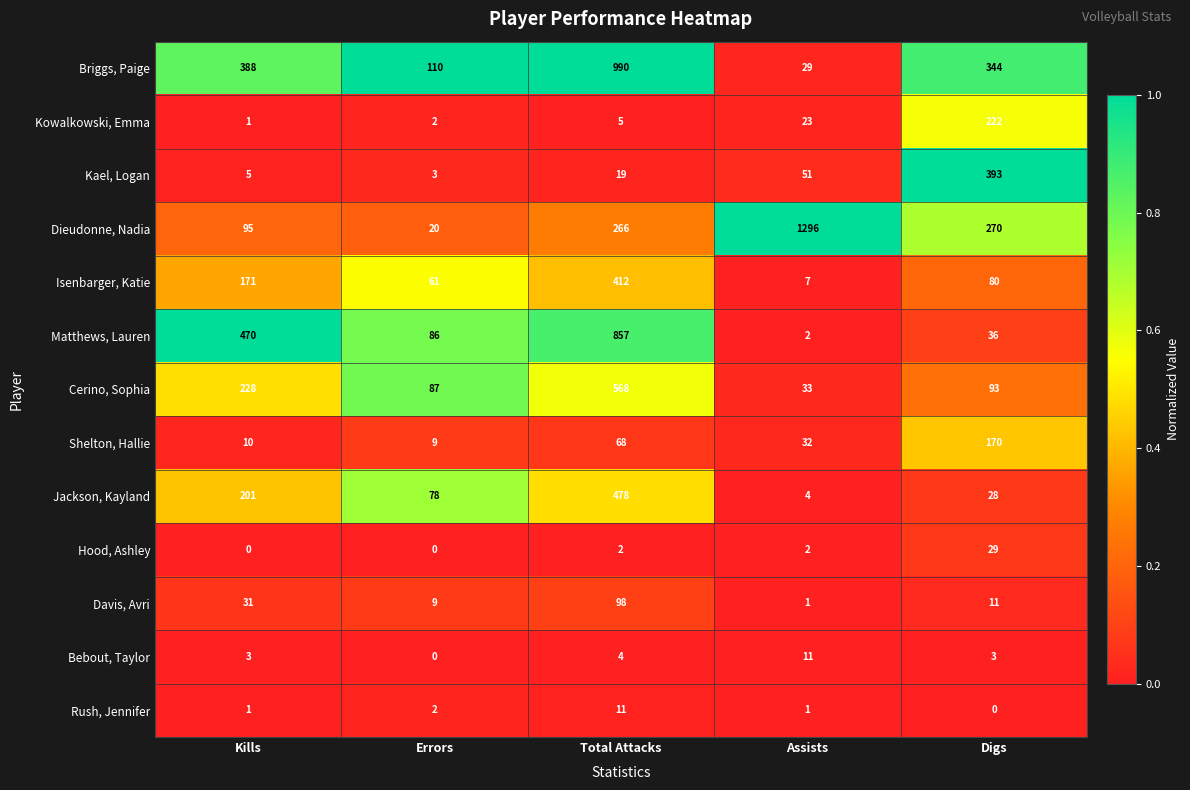

Which category has the highest value across all series?

Assists